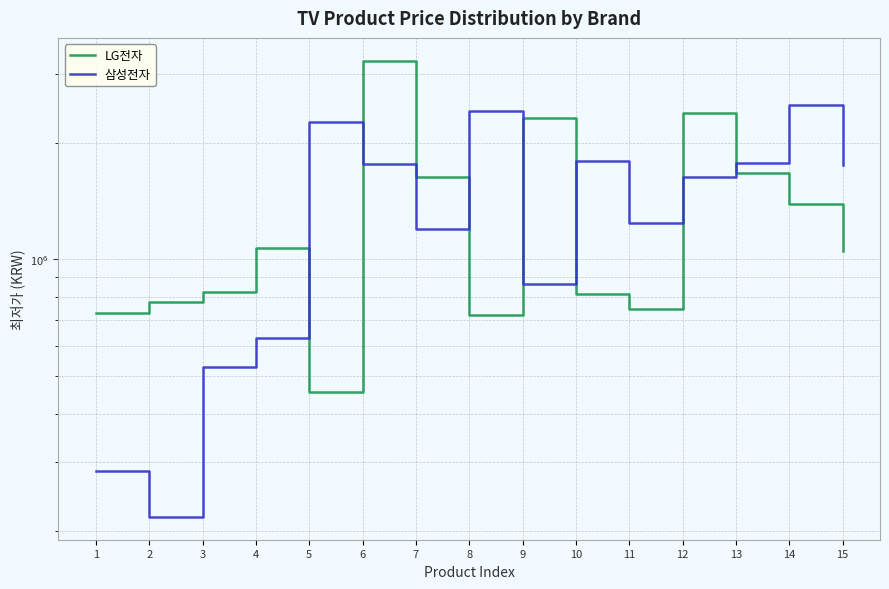

Does the chart display data point markers on the line(s)?

No